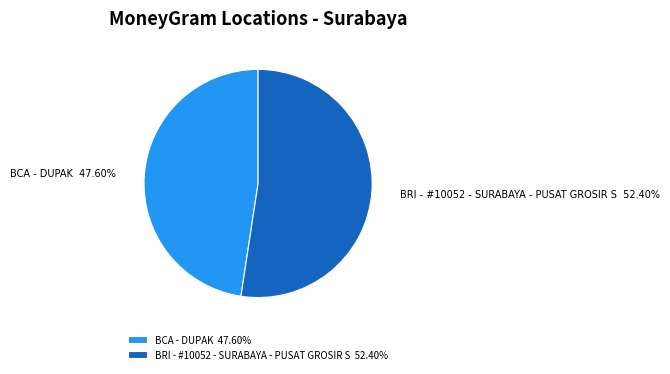

What is the smallest slice in the pie chart?

BCA - DUPAK